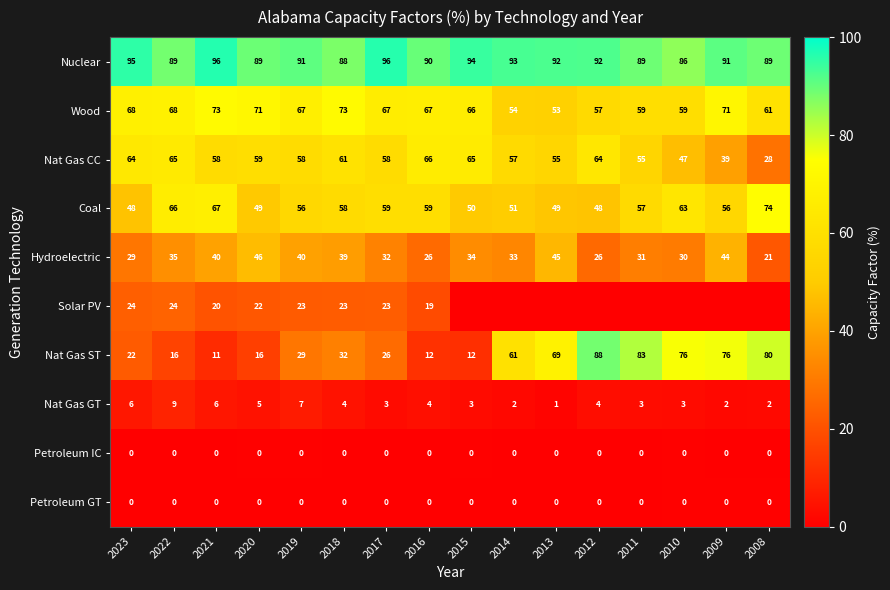

What is the sum of all Hydroelectric values?

551